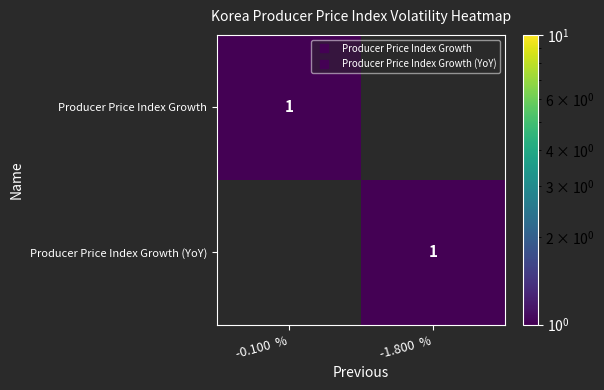

Which category has the lowest value across all series?

-1.800  %